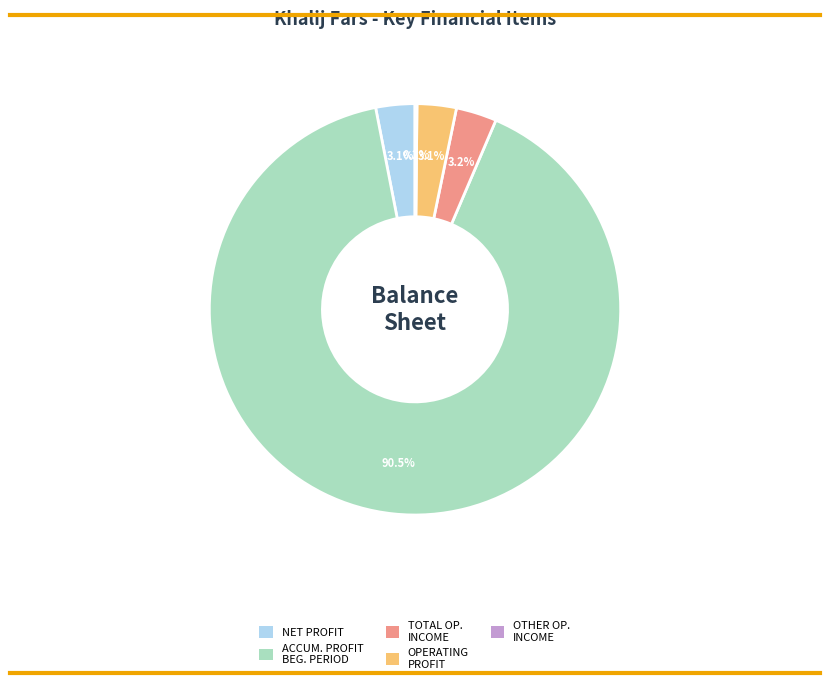

Which slice represents more than half of the pie?

ACCUM. PROFIT BEG. PERIOD